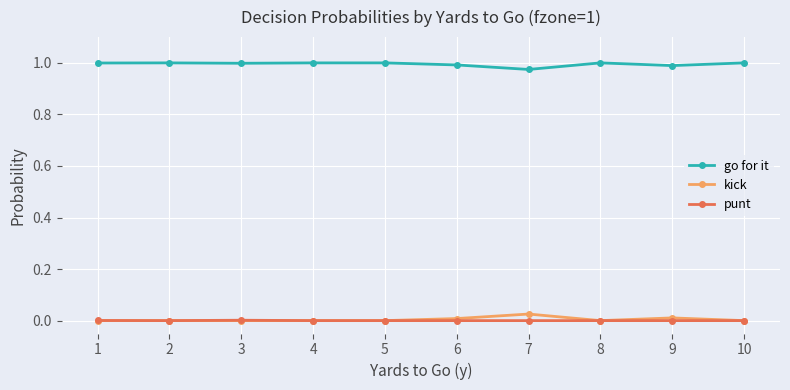

Is it true that punt equals 0.0 at 10?

True